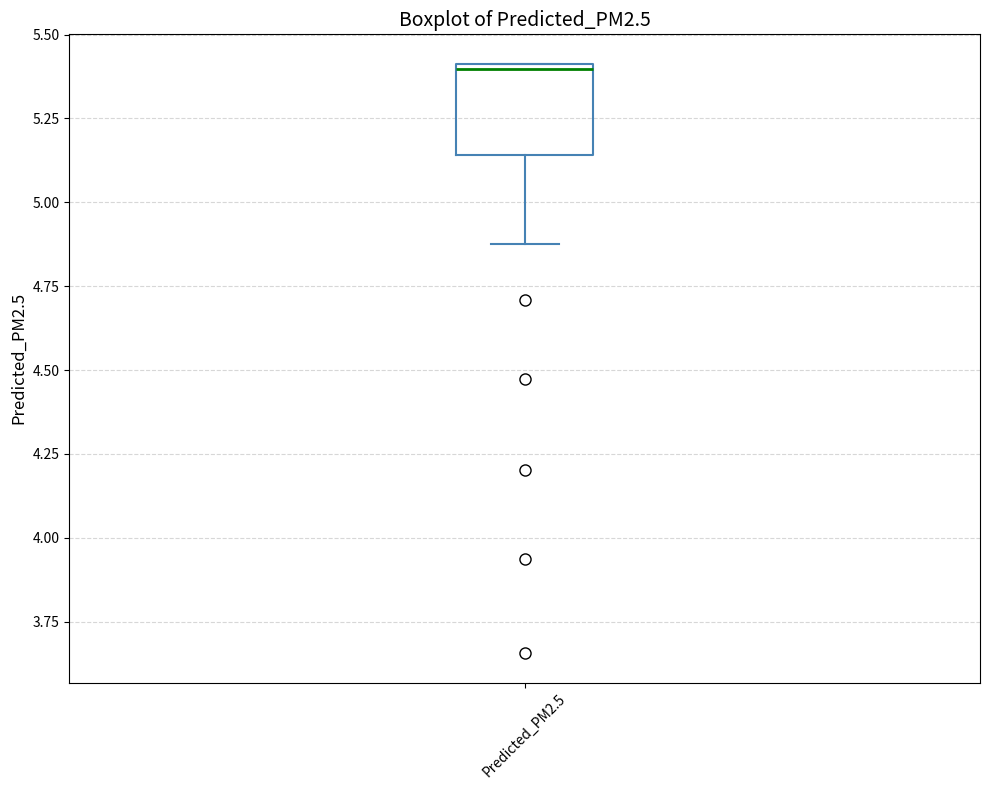

Transcribe this box plot: give where the median line is, the range the box spans, and where the two whiskers end, as read against the y-axis. The values are not printed on the chart, so give them approximately, as read against the axis.

median 5.40, box 5.15 to 5.40, whiskers 4.85 to 5.40